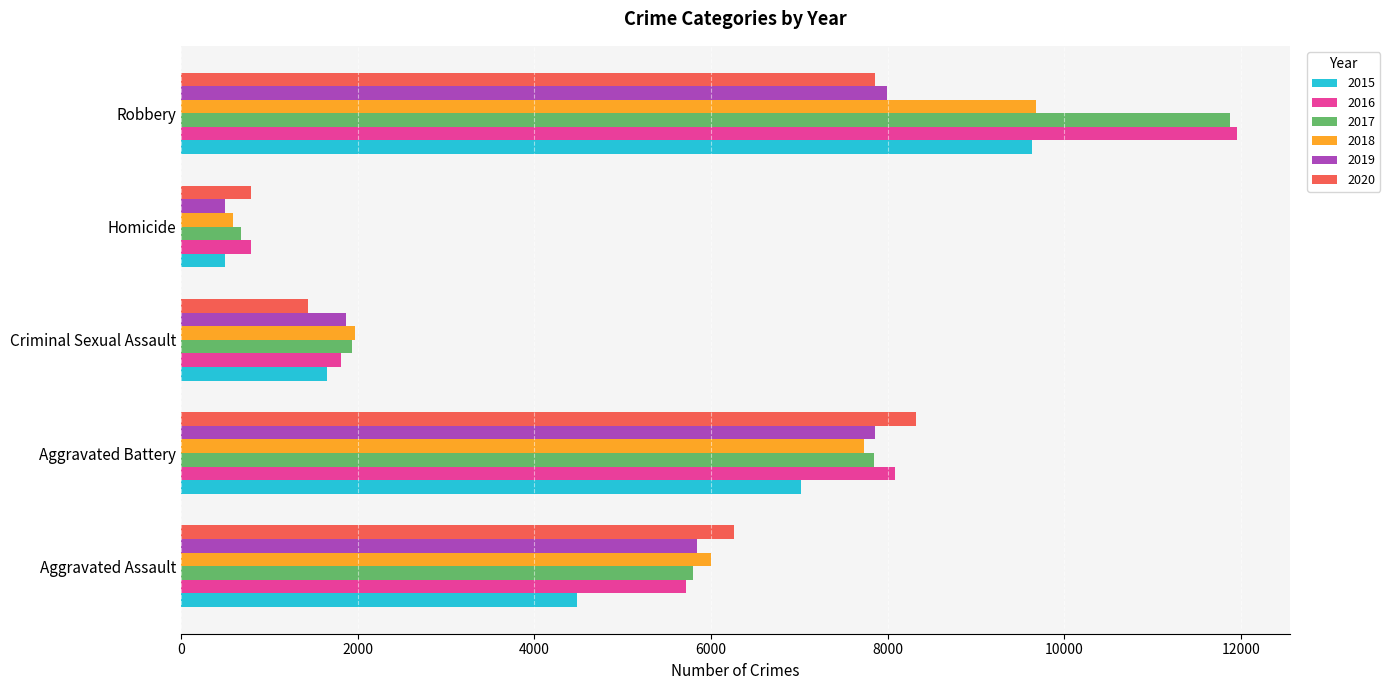

Which label corresponds to the largest value in the chart?

Robbery